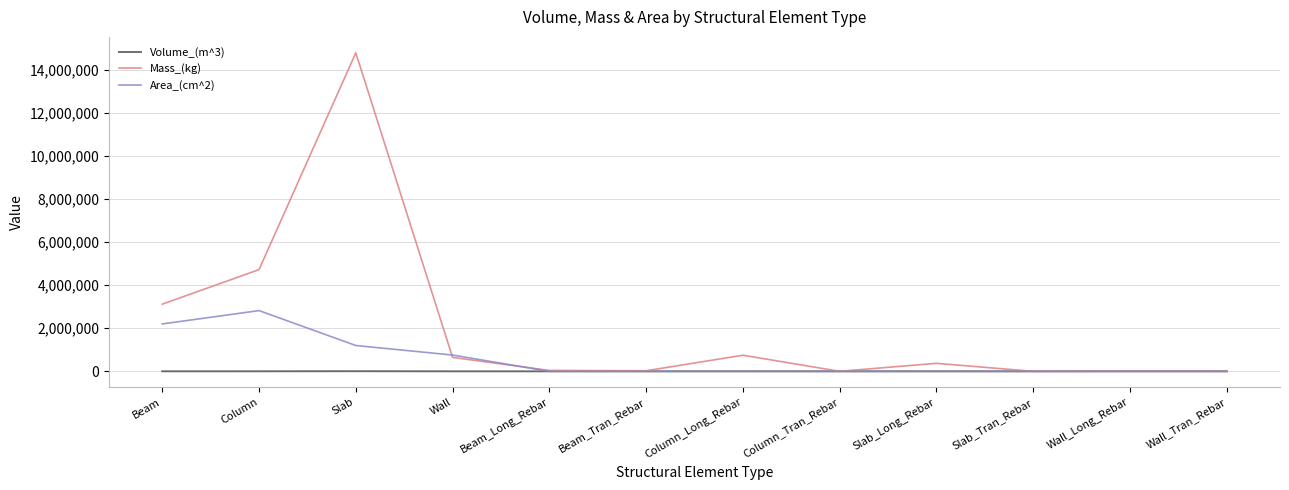

Which series has the widest spread of values?

Mass_(kg)